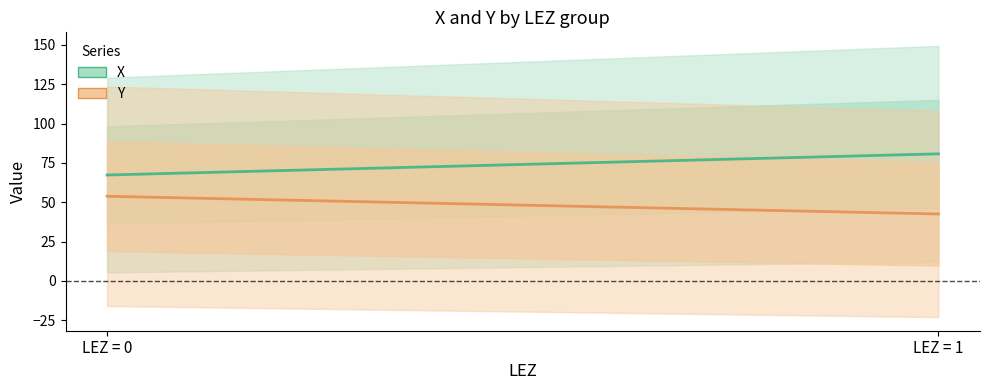

How many data points does each series have?

2